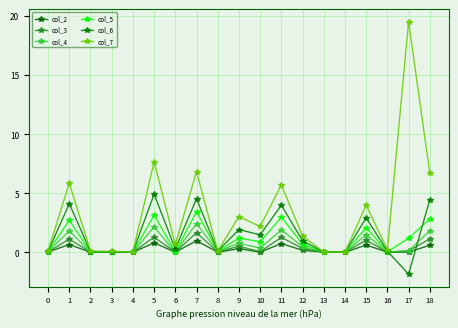

At which category is the sum across all series the highest?

5